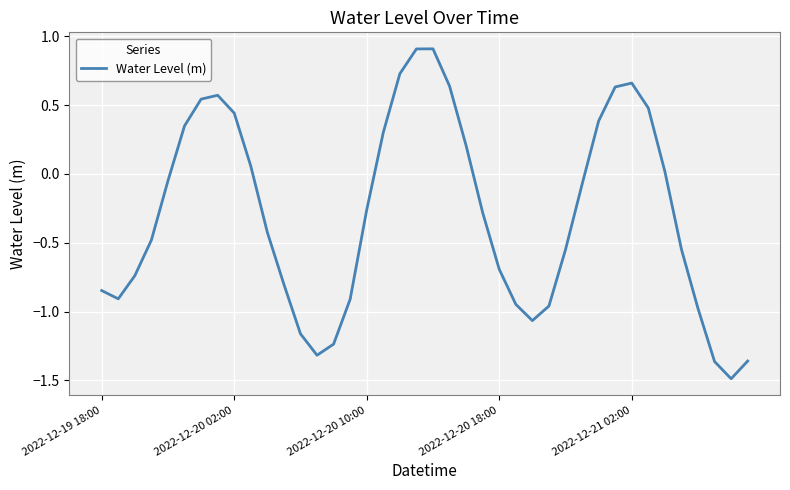

What is the greatest value displayed?

0.9